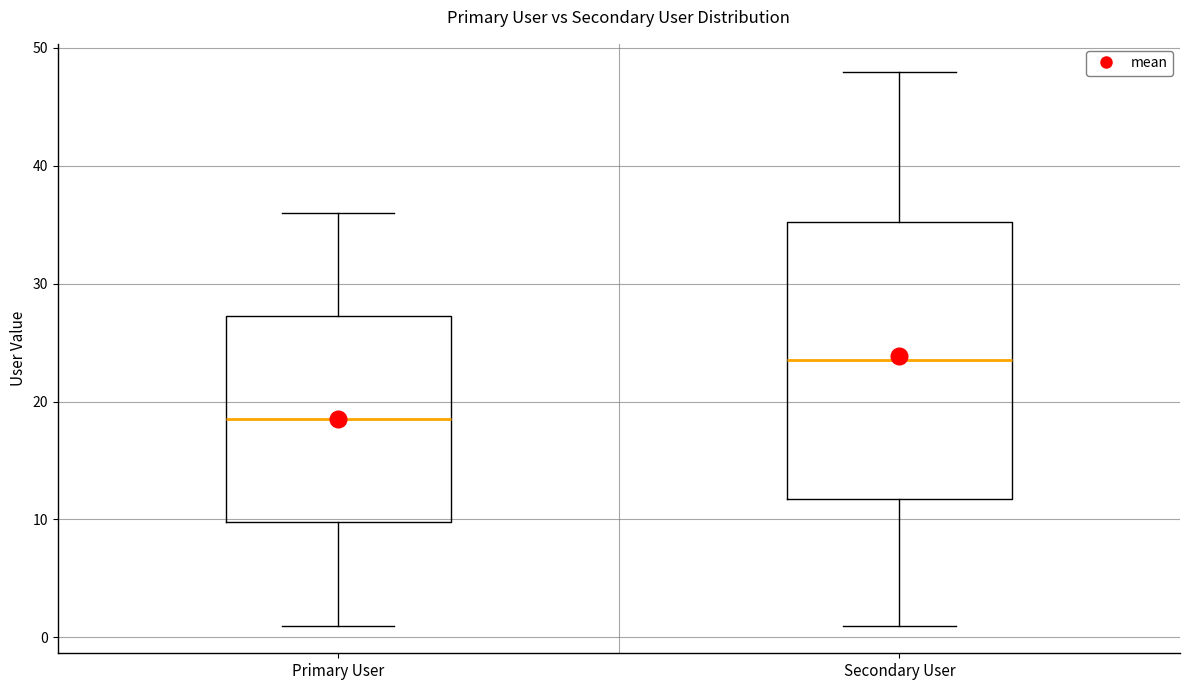

Which box's median line is the lowest?

Primary User